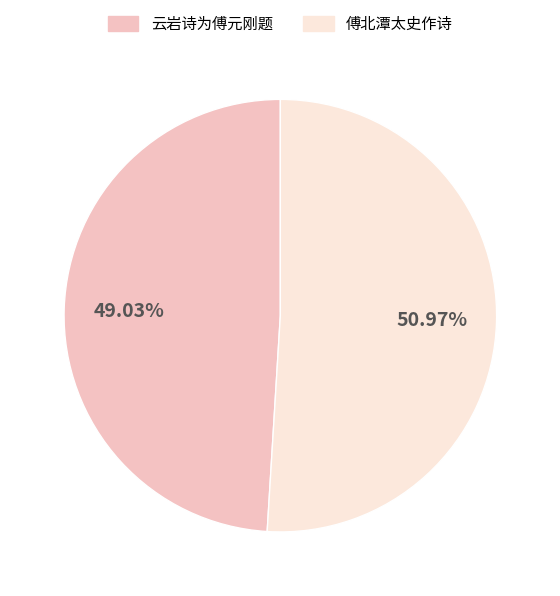

The 云岩诗为傅元刚题 slice represents 36% of the pie. True or false?

False